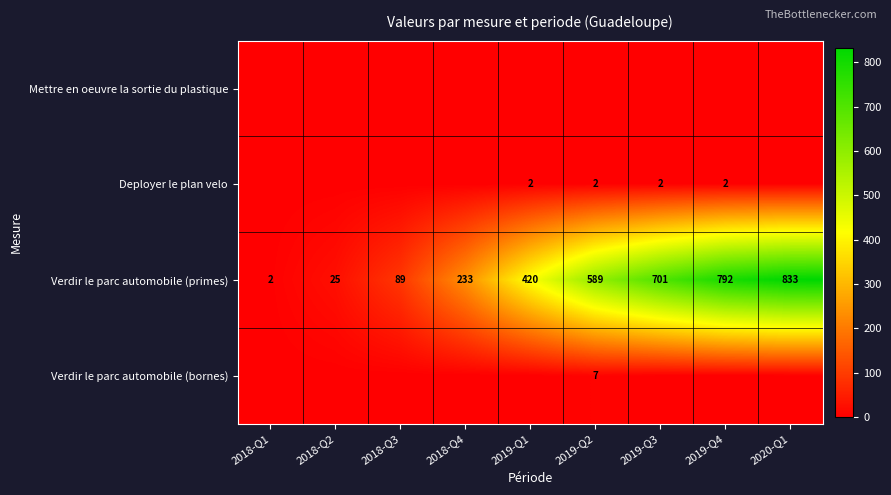

What is the average value of the Verdir le parc automobile (primes) series?

409